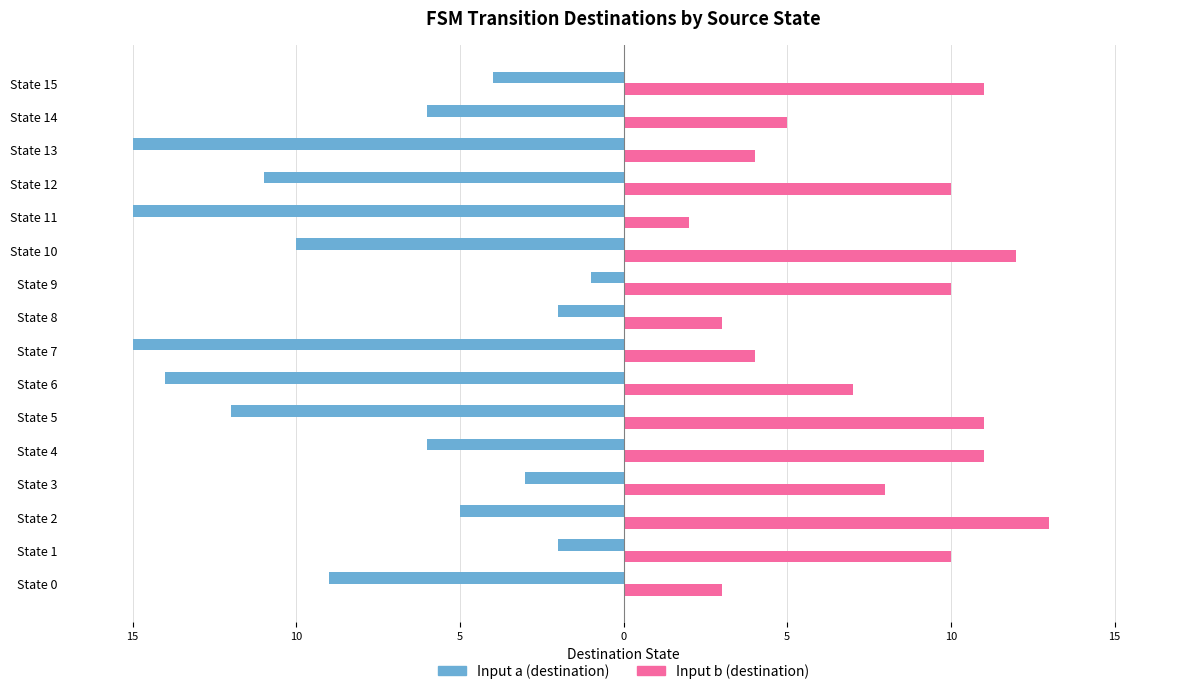

What are all the series names shown in the legend?

Input a (destination), Input b (destination)